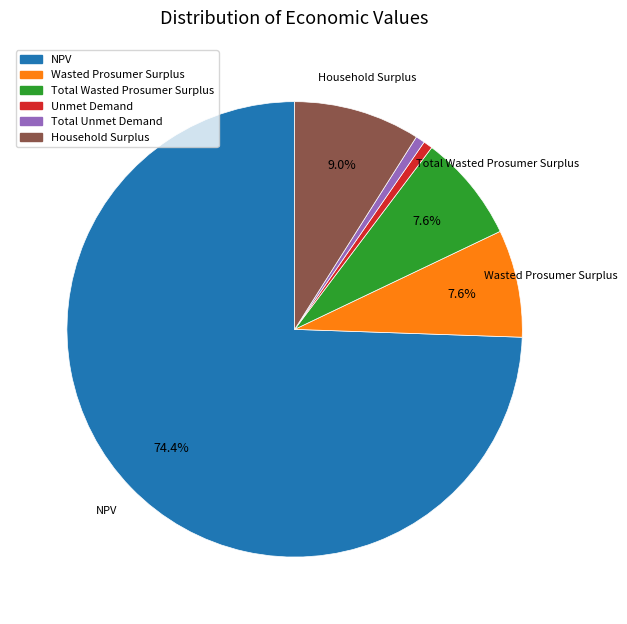

Approximately how many times larger is the value at Total Wasted Prosumer Surplus compared to Total Unmet Demand?

11.7